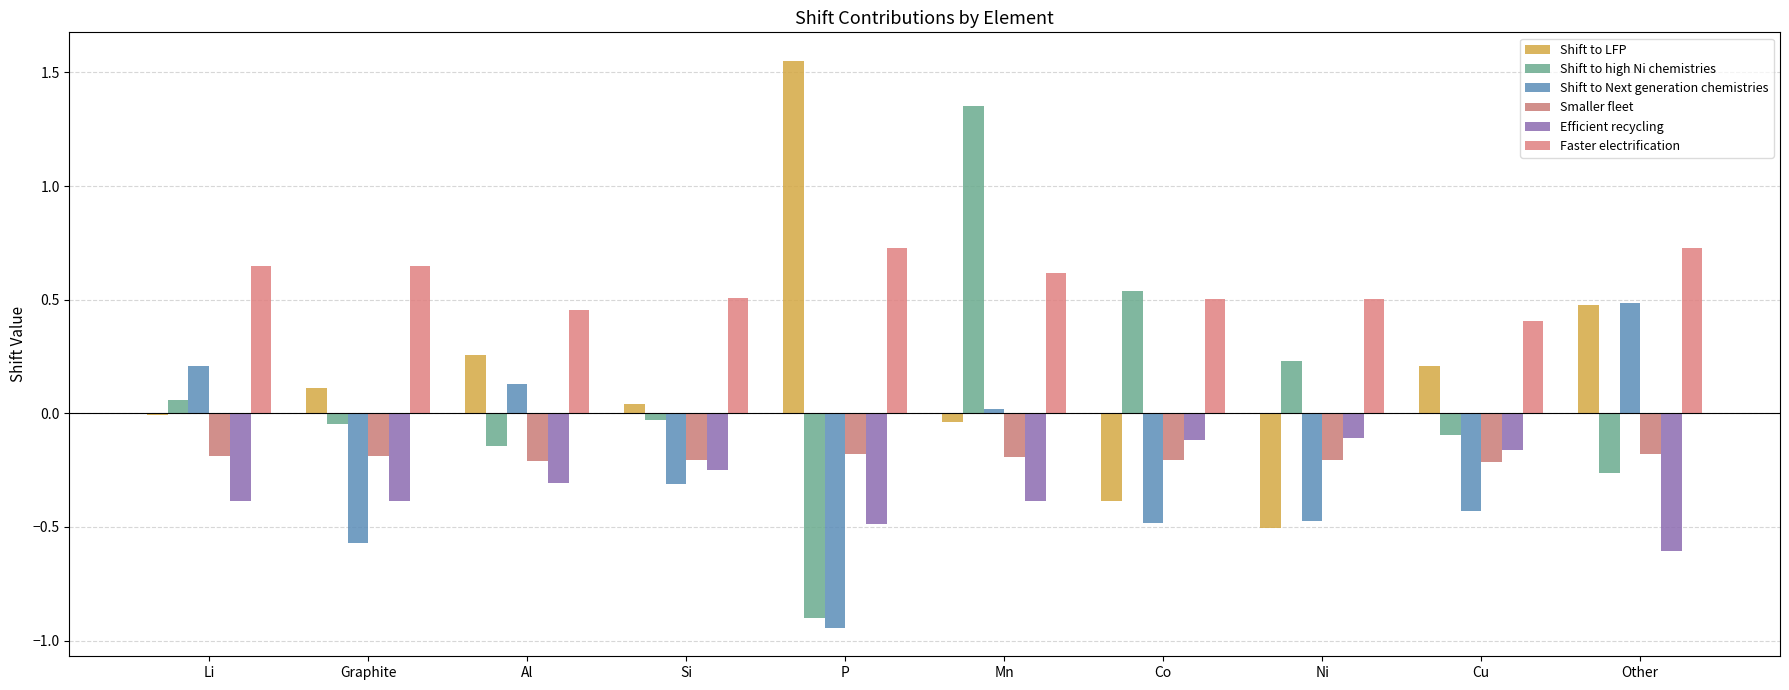

Between Mn and Co, which series saw the biggest shift?

Shift to high Ni chemistries